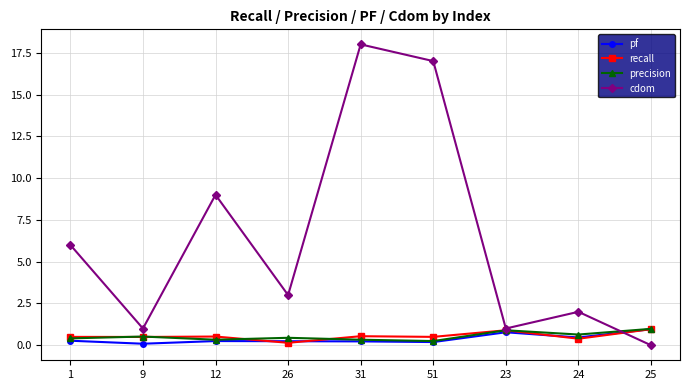

What is the total value across all series at 24?

3.5